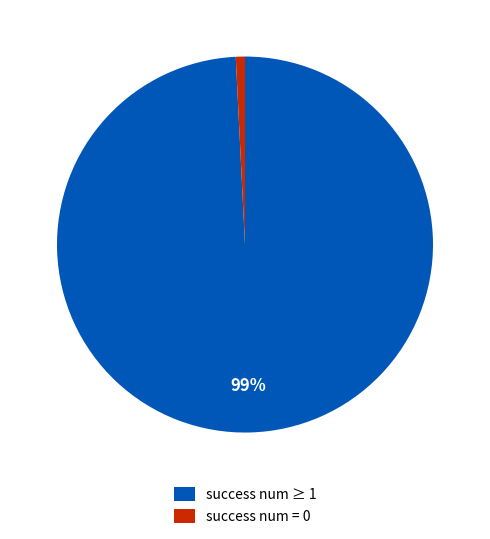

Do success num ≥ 1 and success num = 0 together represent more than half of the pie?

Yes